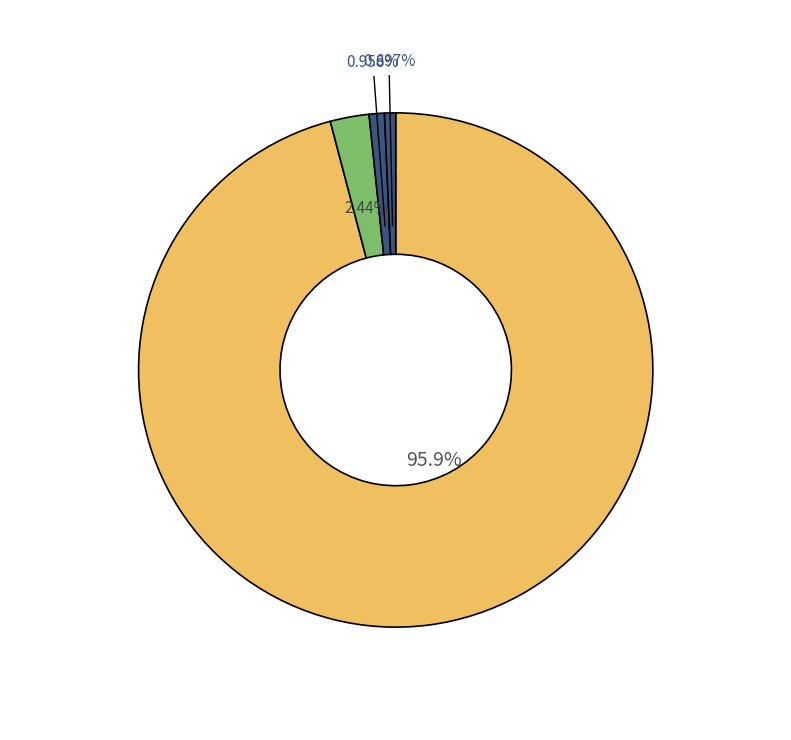

How many slices are in this pie chart?

4